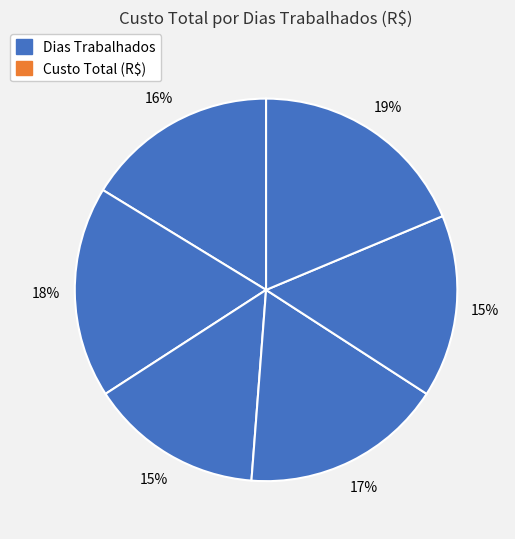

Count the number of slices in the pie.

6